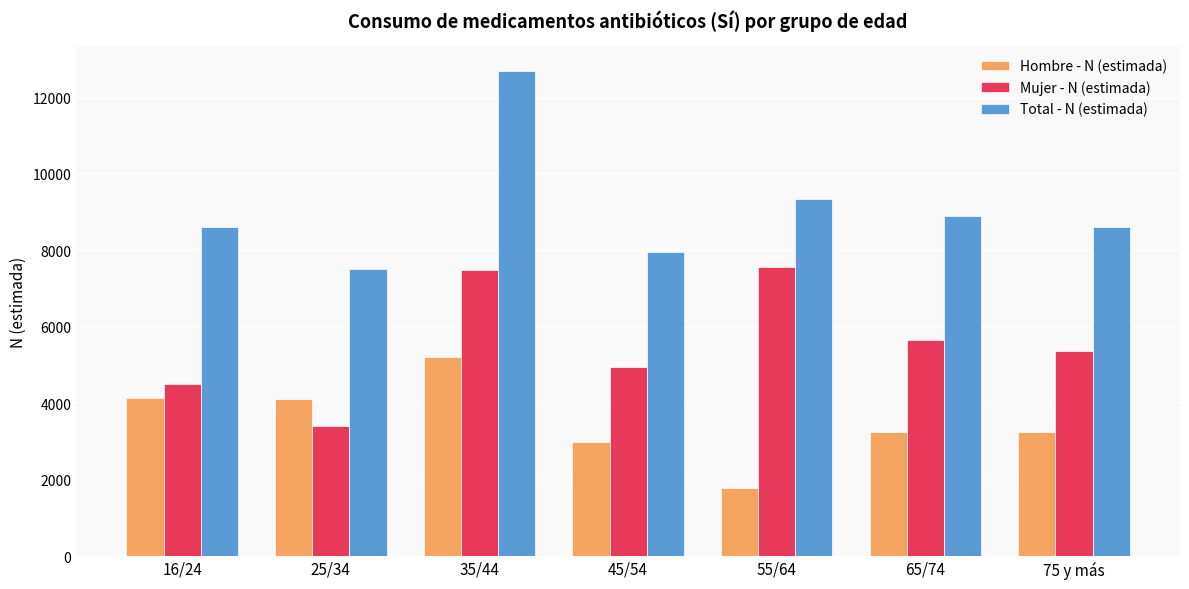

What is the sum of all Total - N (estimada) values?

63669